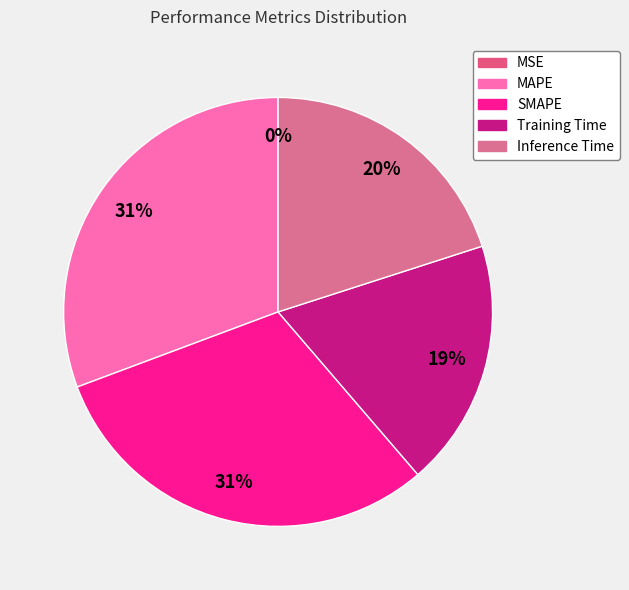

Does MSE represent more than half of the total?

No